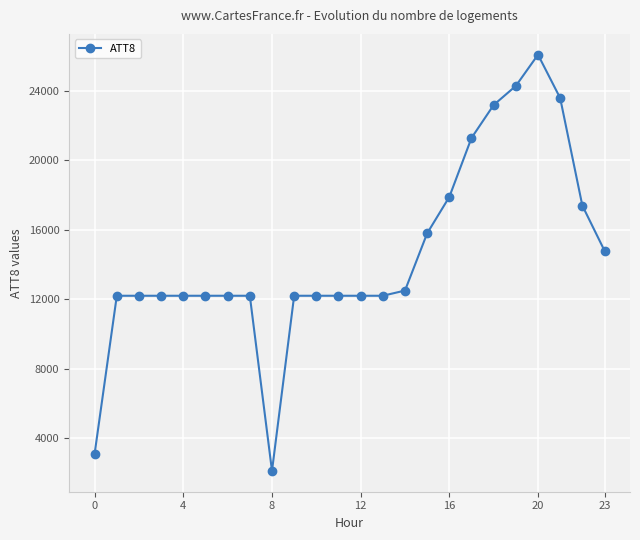

What is the smallest value displayed?

2100